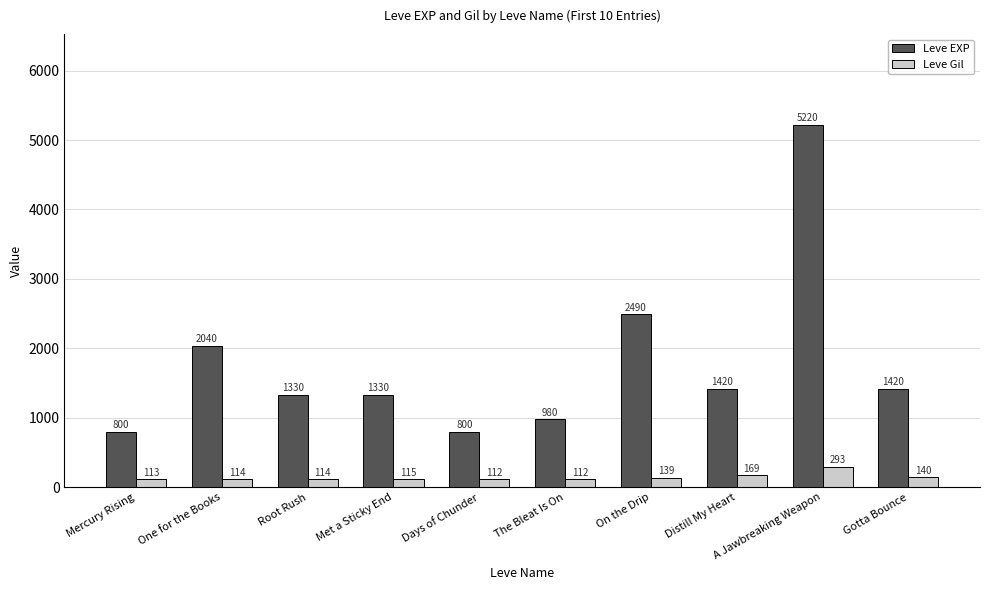

Rank the series by their maximum value, from lowest to highest.

Leve Gil, Leve EXP